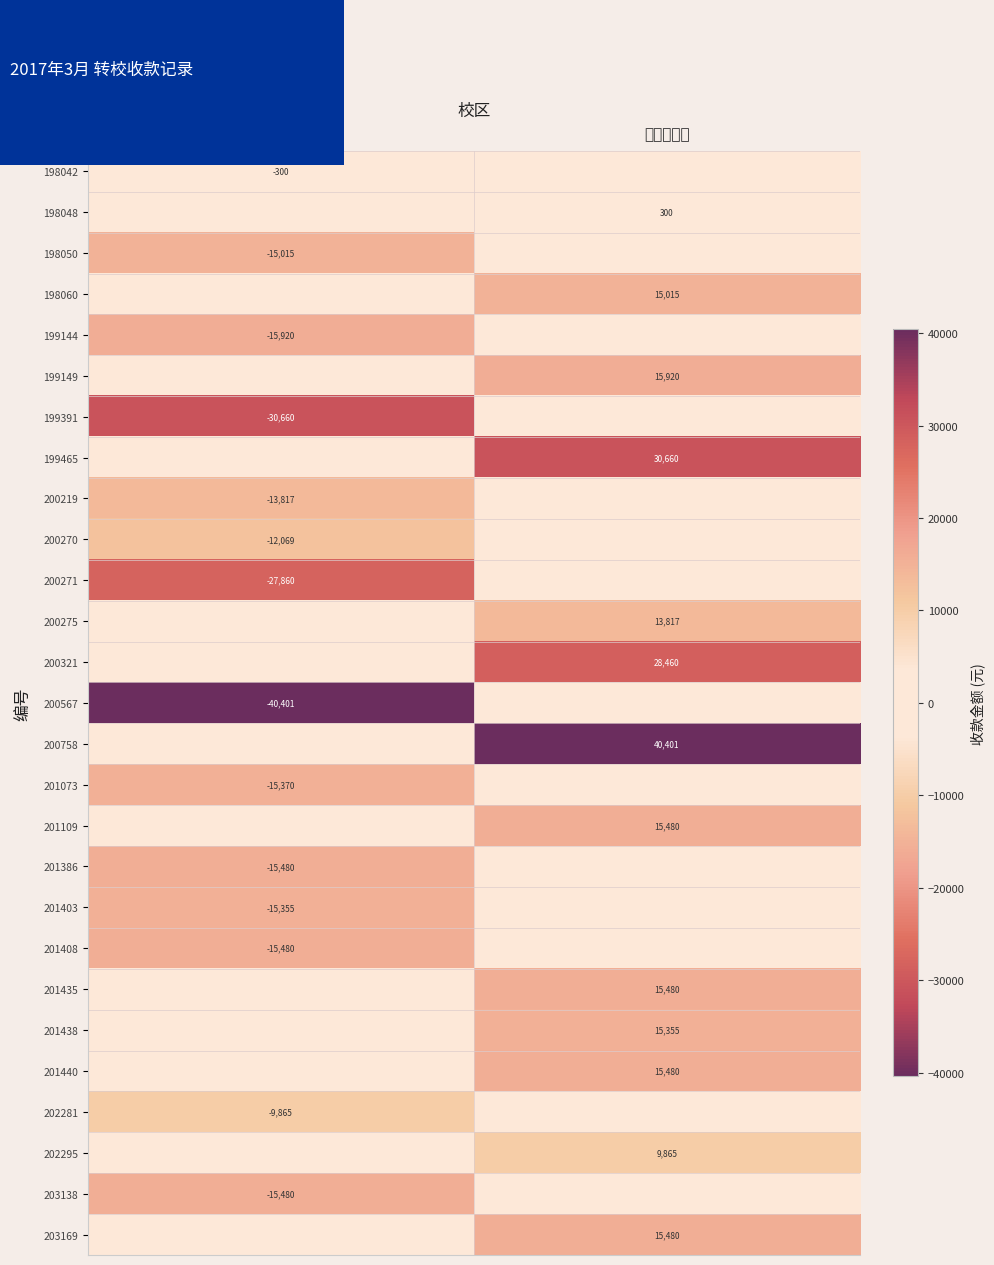

Is the value of 201073 at 石景山 greater than the value of 201438 at 石景山杨庄?

No